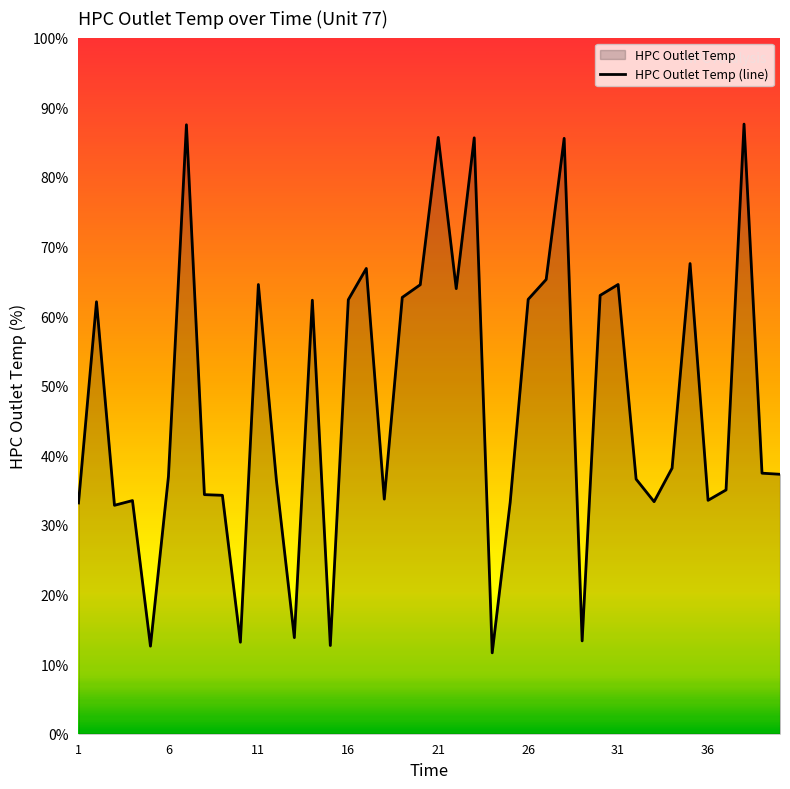

The value at 36 is 33.5. True or false?

True